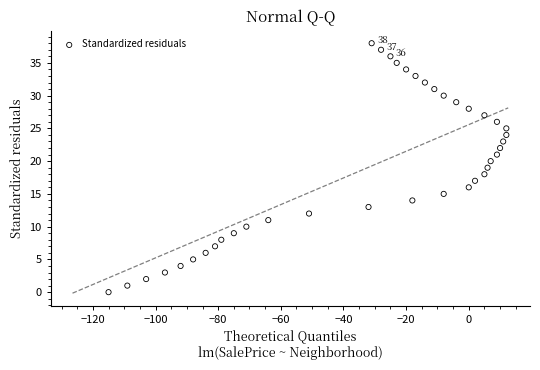

What is the range of Y values (max minus min)?

38